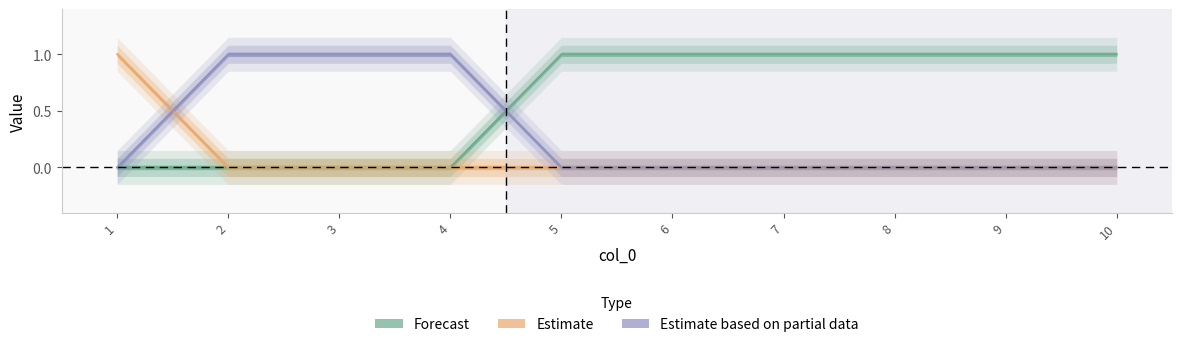

Reading right to left, transcribe all the data shown in this chart.

col_3: 10=1	9=1	8=1	7=1	6=1	5=1	4=0	3=0	2=0	1=0
col_1: 10=0	9=0	8=0	7=0	6=0	5=0	4=0	3=0	2=0	1=1
col_2: 10=0	9=0	8=0	7=0	6=0	5=0	4=1	3=1	2=1	1=0